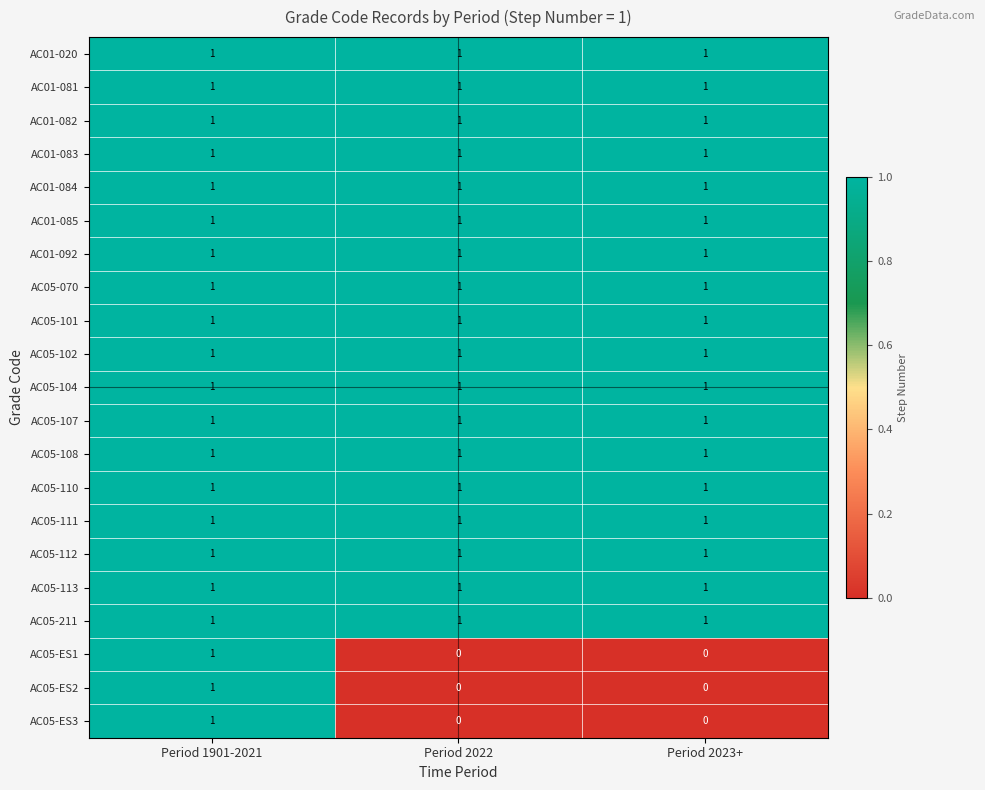

Count the number of data series in this chart.

21